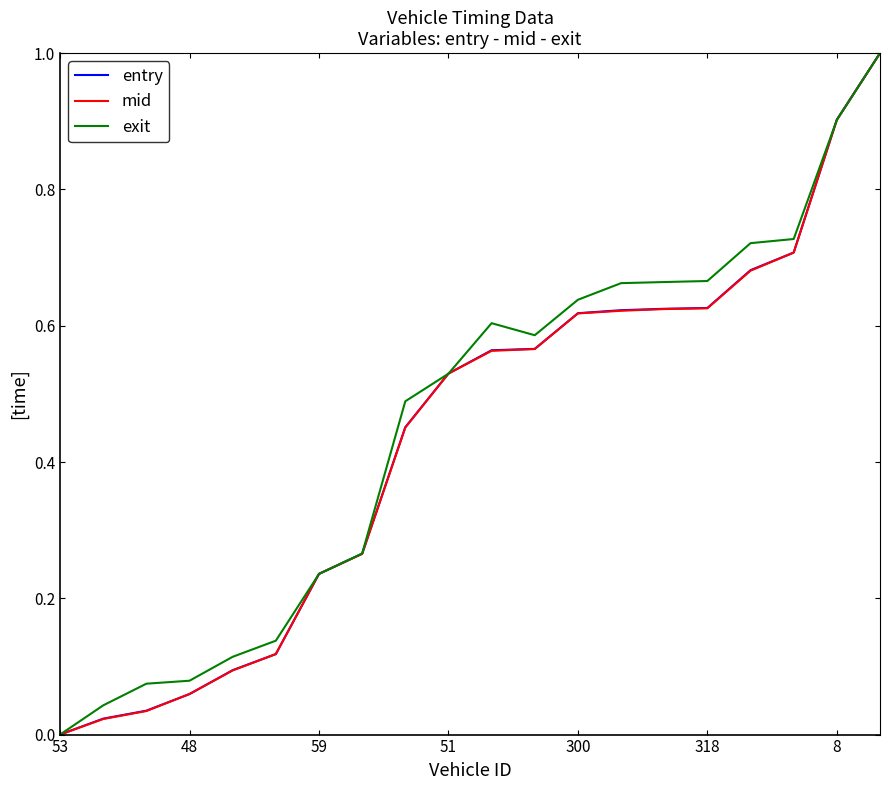

What is the maximum value for exit?

1.0